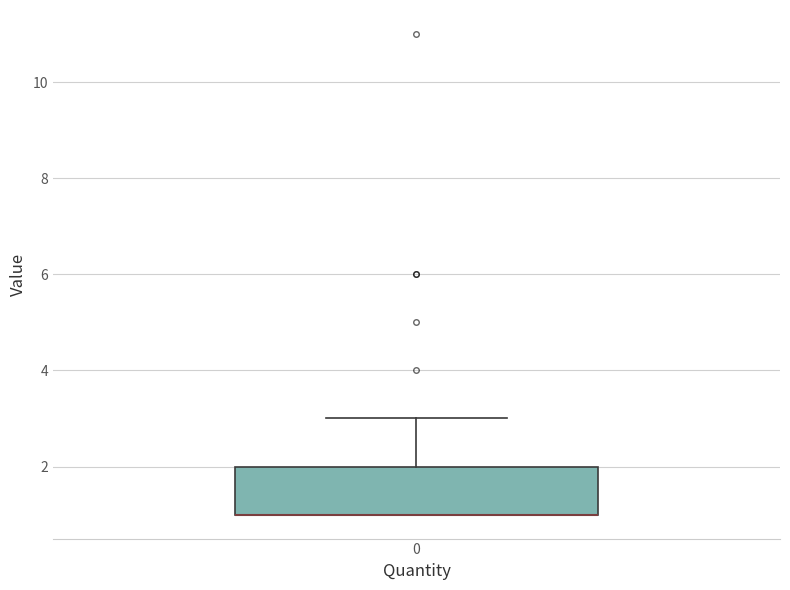

Where is the upper edge of the box at x = 0 on the y-axis? The values are not printed on the chart, so give them approximately, as read against the axis.

2